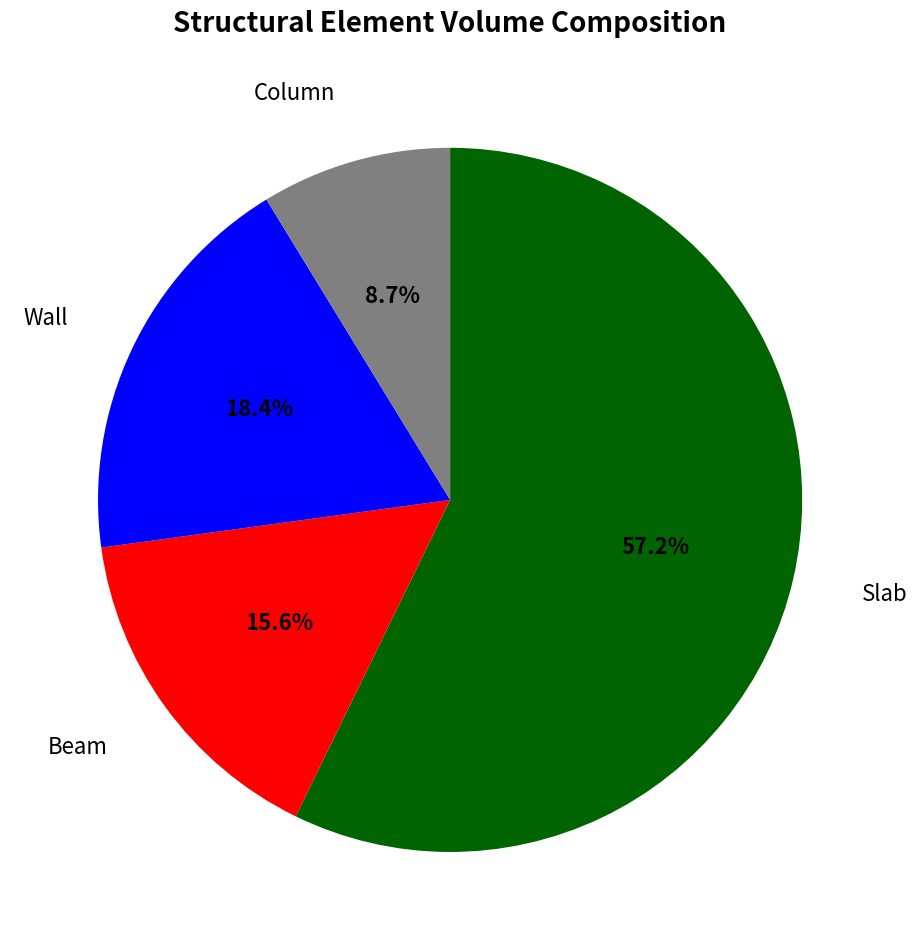

To the nearest percent, what percentage of the pie is Wall?

18%